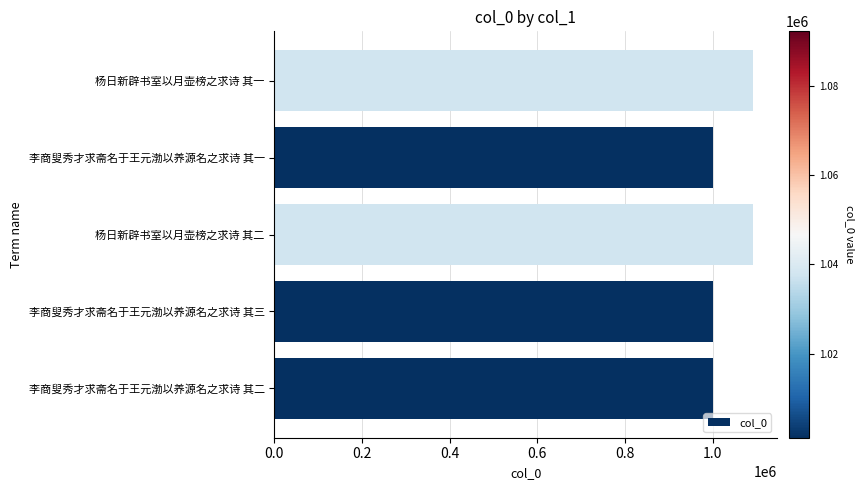

The chart shows a value of 1001214 at 李商叟秀才求斋名于王元渤以养源名之求诗 其三. True or false?

True